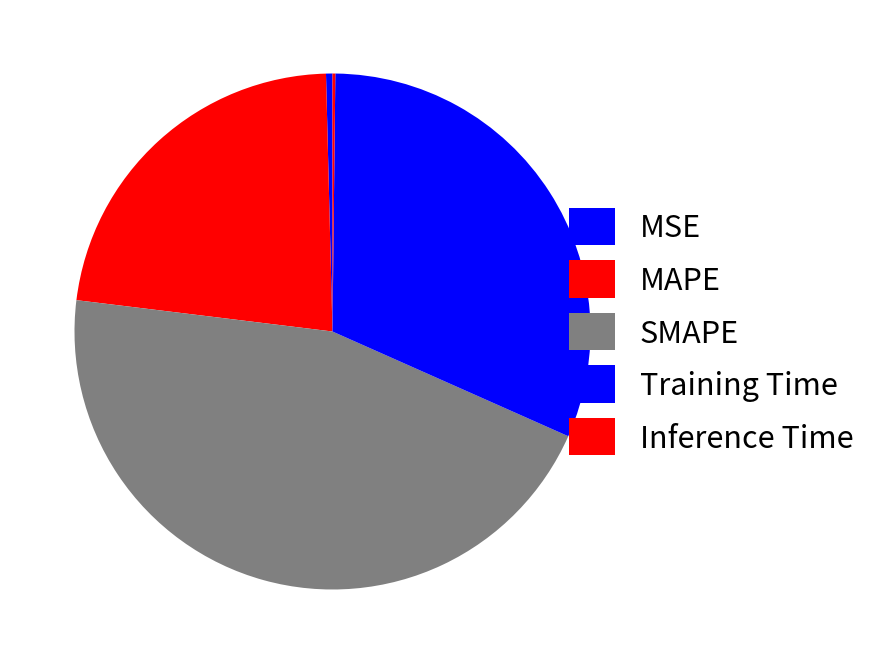

To the nearest percent, what portion does MAPE represent?

23%